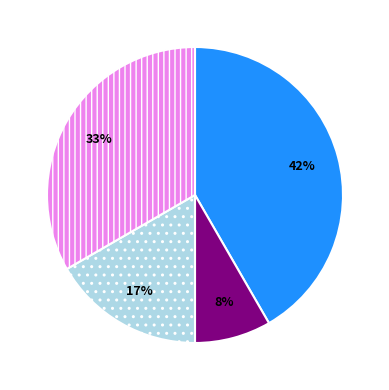

To the nearest percent, what is the average slice percentage?

25%